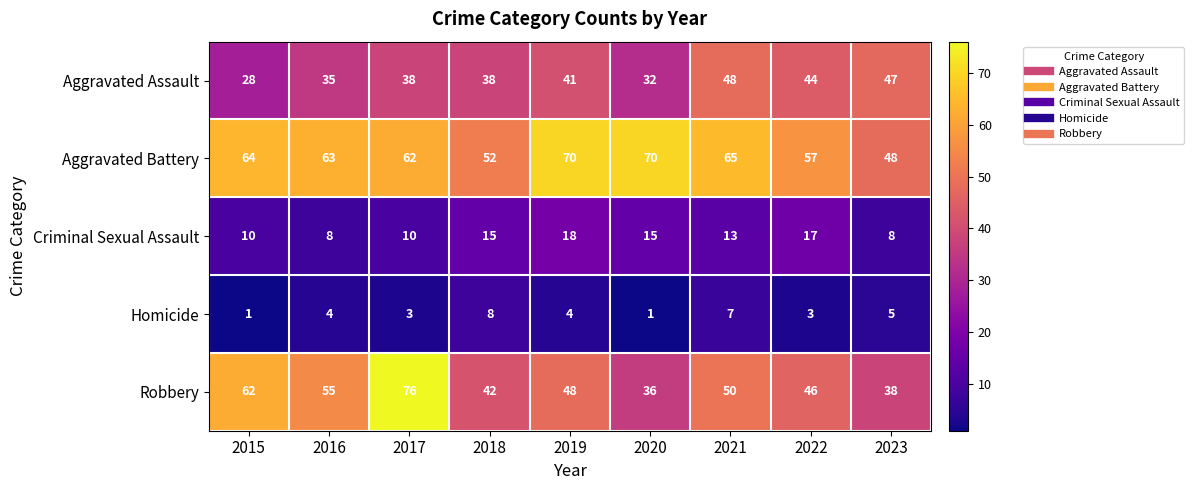

What is the total value across all series at 2016?

165